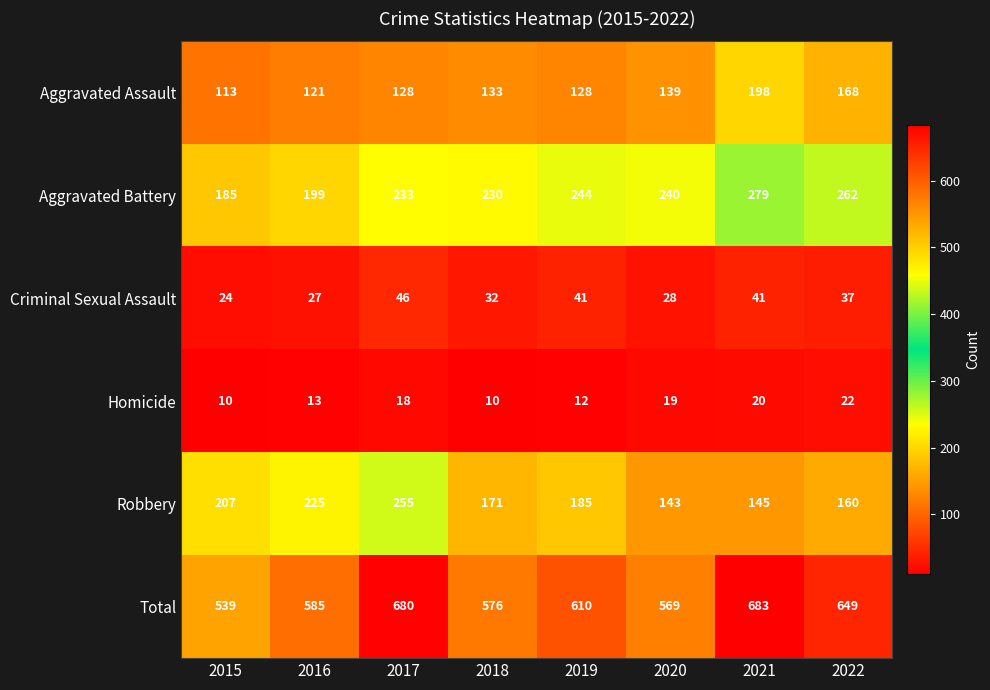

Rank the series by their maximum value, from highest to lowest.

Total, Aggravated Battery, Robbery, Aggravated Assault, Criminal Sexual Assault, Homicide